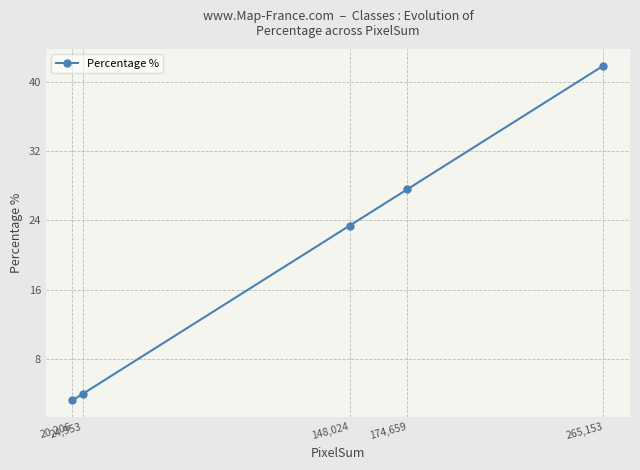

Reading left to right, extract all data points from this chart.

3.2	3.9	23.4	27.6	41.9